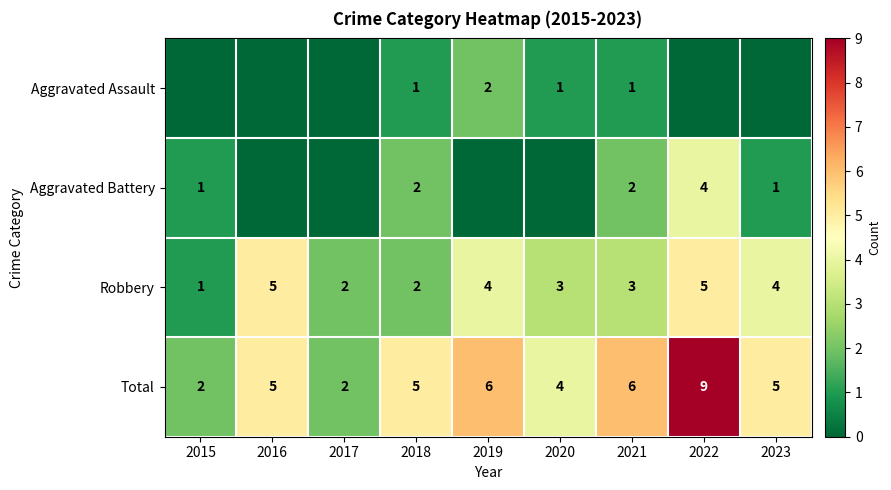

The value of Aggravated Assault at 2019 is 2. True or false?

True